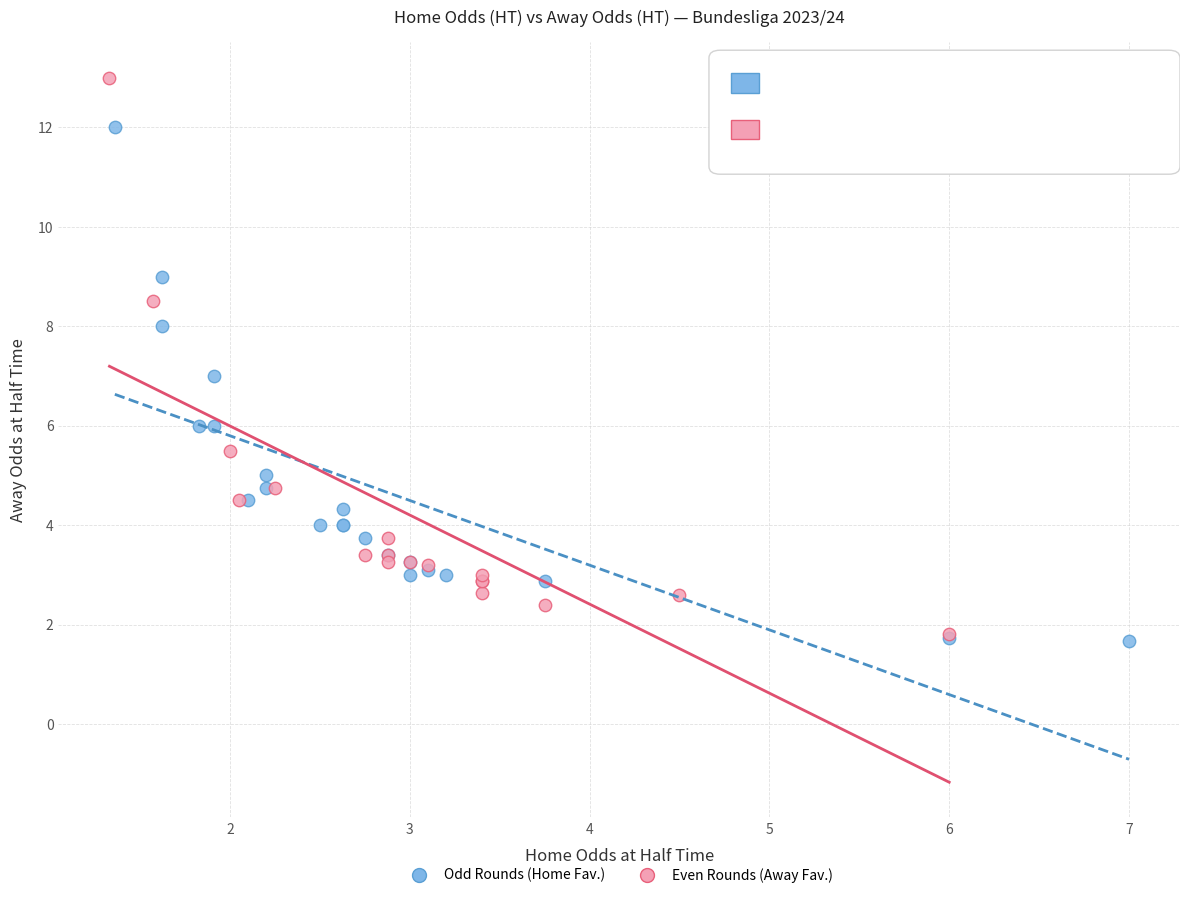

Which series has the largest Y range (max minus min)?

Even Rounds (Away Fav.)